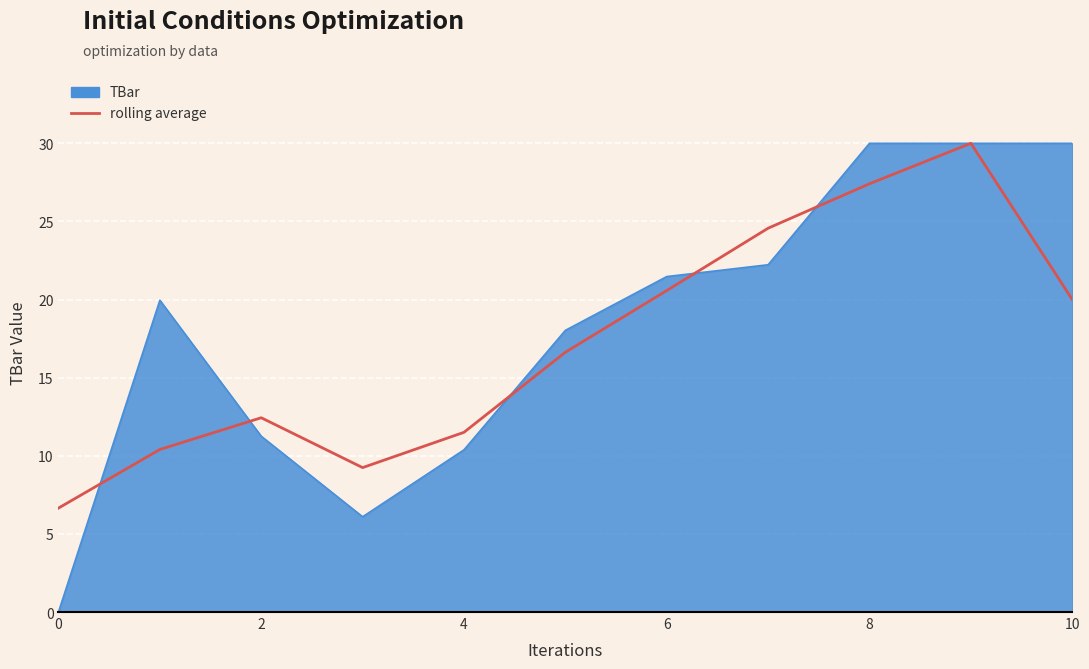

Which series has the widest spread of values?

TBar